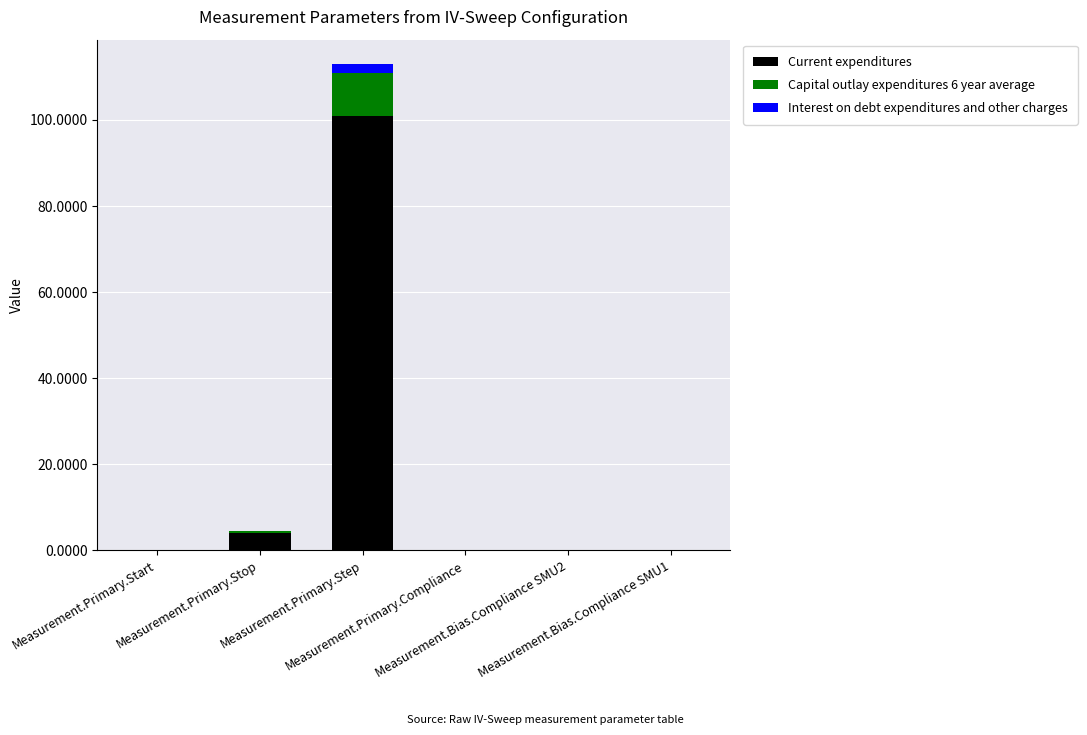

What position from the right is Measurement.Primary.Compliance?

3